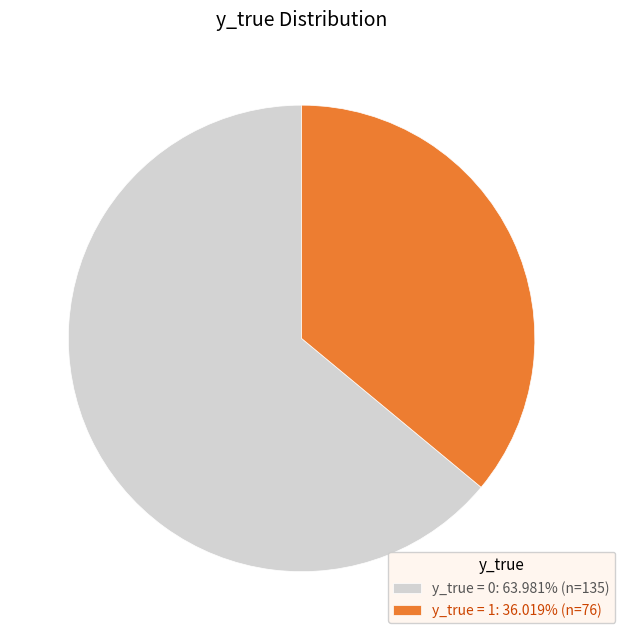

Approximately how many times larger is the value at y_true = 1: 36.019% (n=76) compared to y_true = 0: 63.981% (n=135)?

0.6